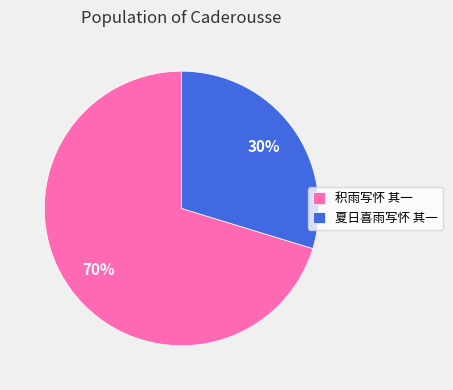

To the nearest percent, what percentage of the pie is 夏日喜雨写怀 其一?

30%